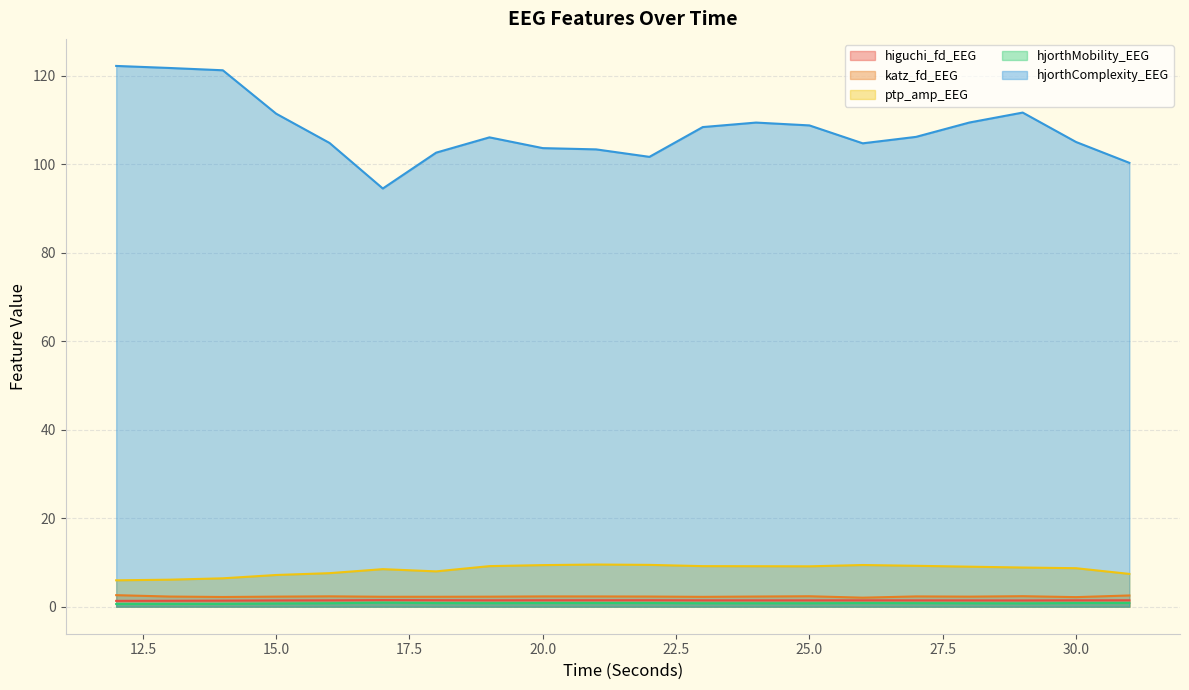

Between 16 and 24, which series saw the biggest shift?

hjorthComplexity_EEG